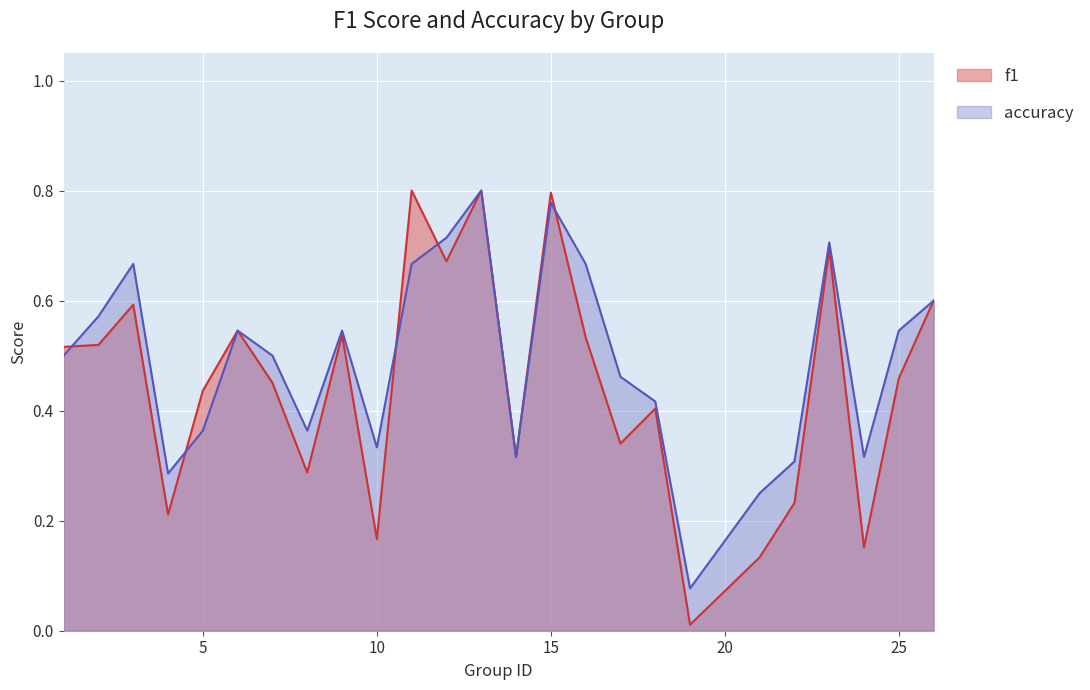

What is the value of the accuracy point at the 25th from the left?

0.6